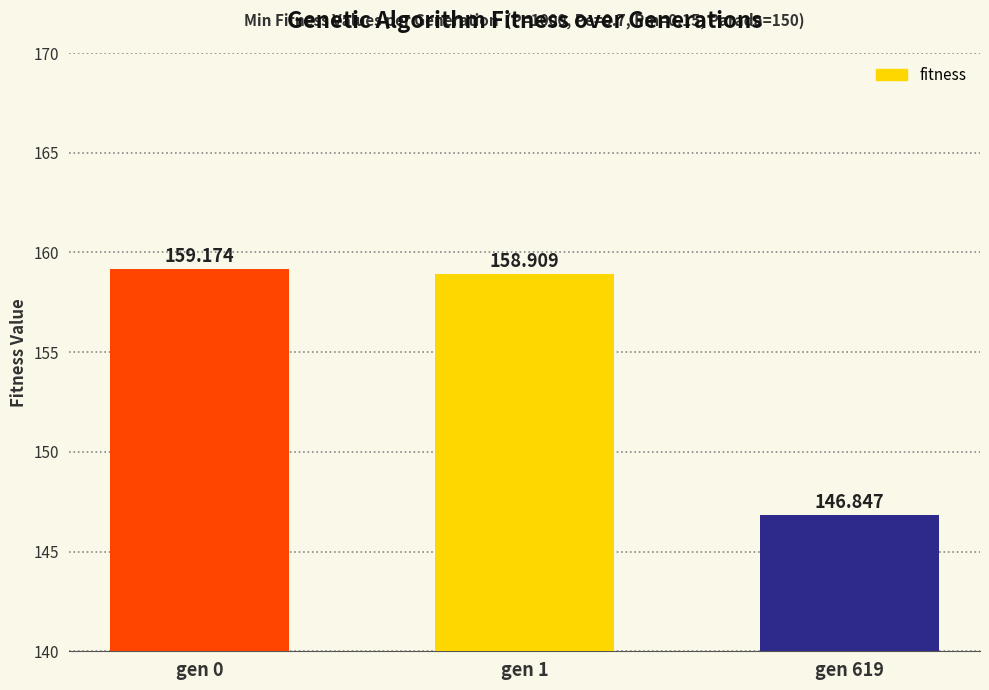

What is the difference between the second highest and minimum values?

12.1